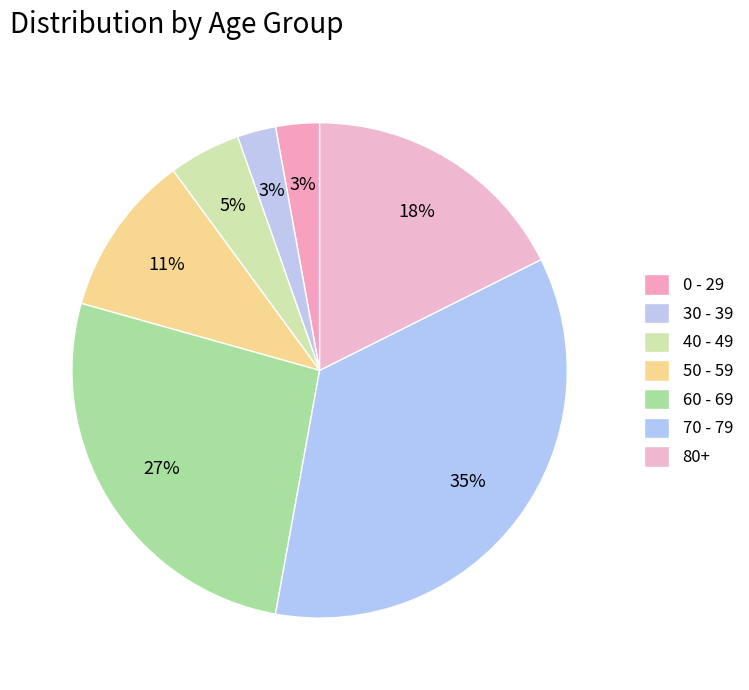

How many slices are in this pie chart?

7